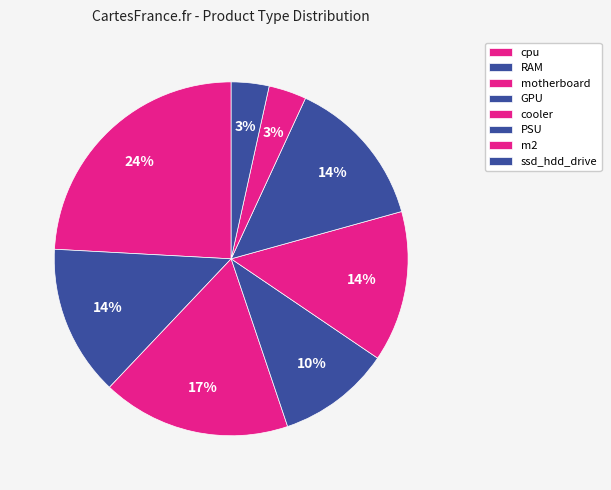

Does any single category account for the majority?

No